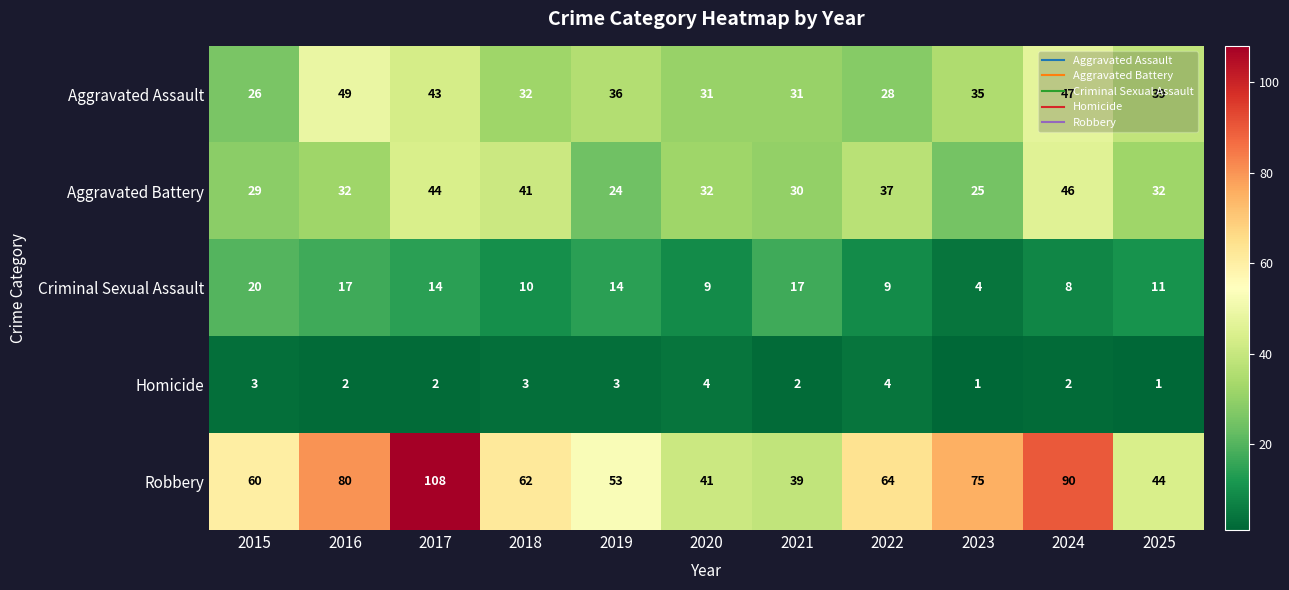

What is the approximate value of Aggravated Assault at 2018?

32